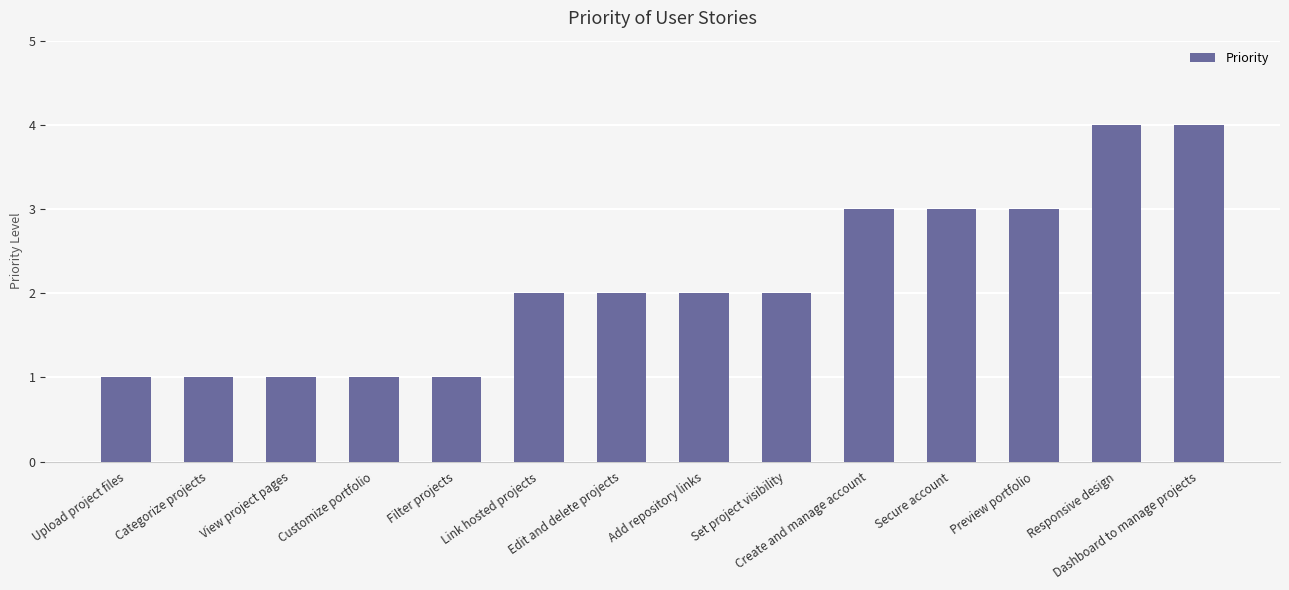

What value does the data have at Set project visibility?

2